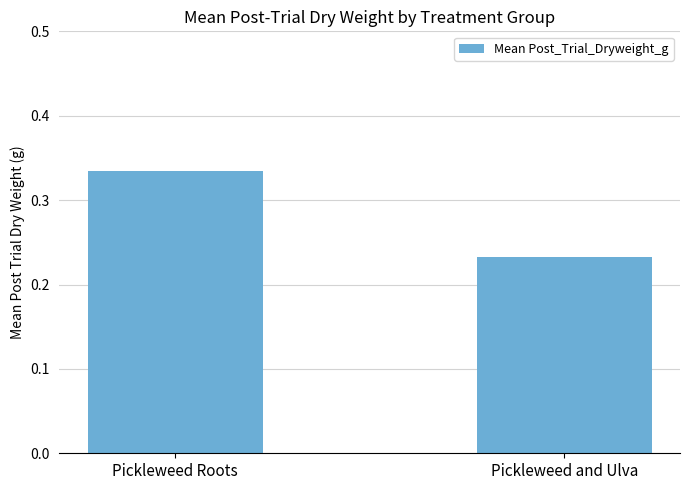

Count the values in the range 0 to 1.

2